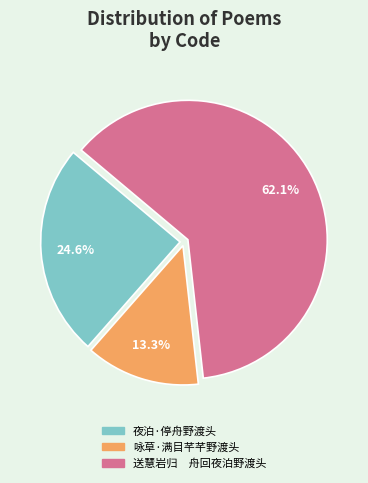

What is the ratio of the value at 送慧岩归 舟回夜泊野渡头 to the value at 夜泊·停舟野渡头?

2.5